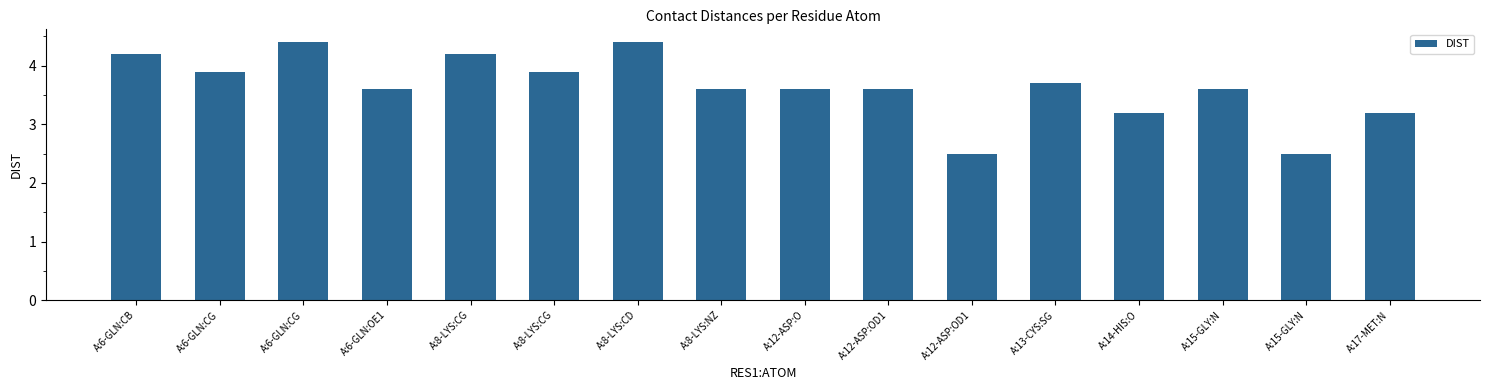

True or false: the data shows 5.8 at A:8-LYS:CG.

False